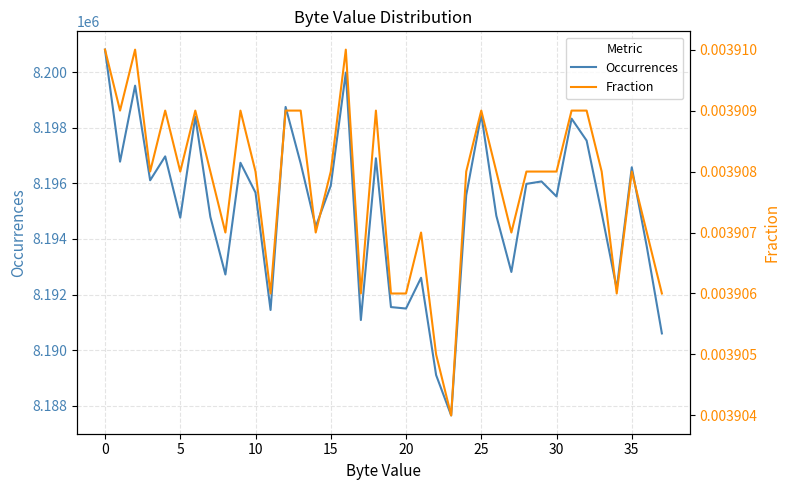

What is the maximum value for Occurrences?

8200814